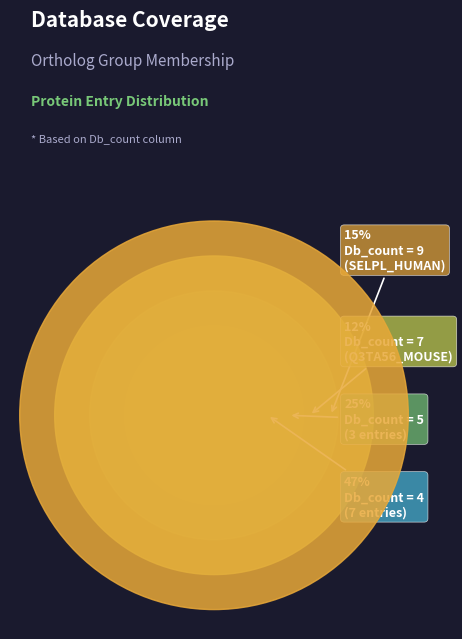

Do H2RCX5_PANTR and G3R6X5_GORGO together represent more than half of the pie?

No